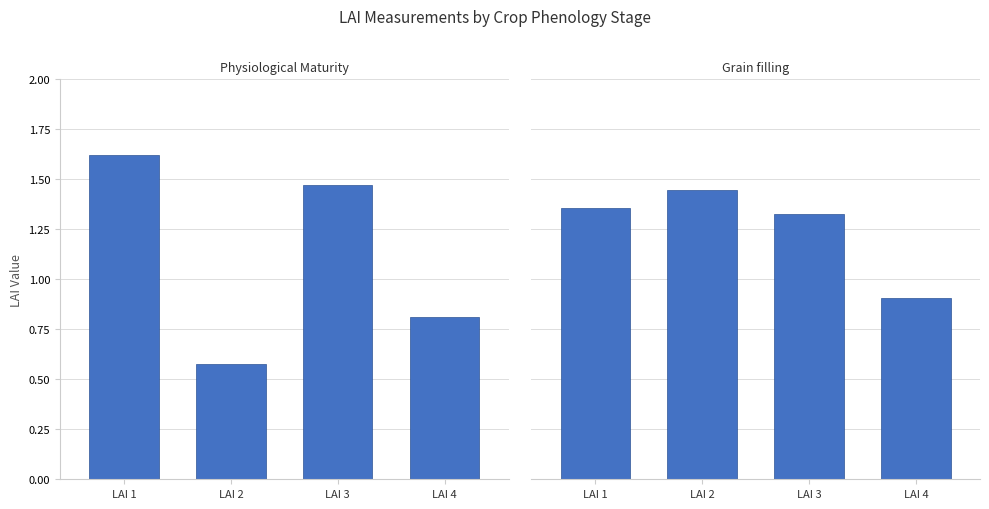

What is the total value across all series at LAI 4?

1.7